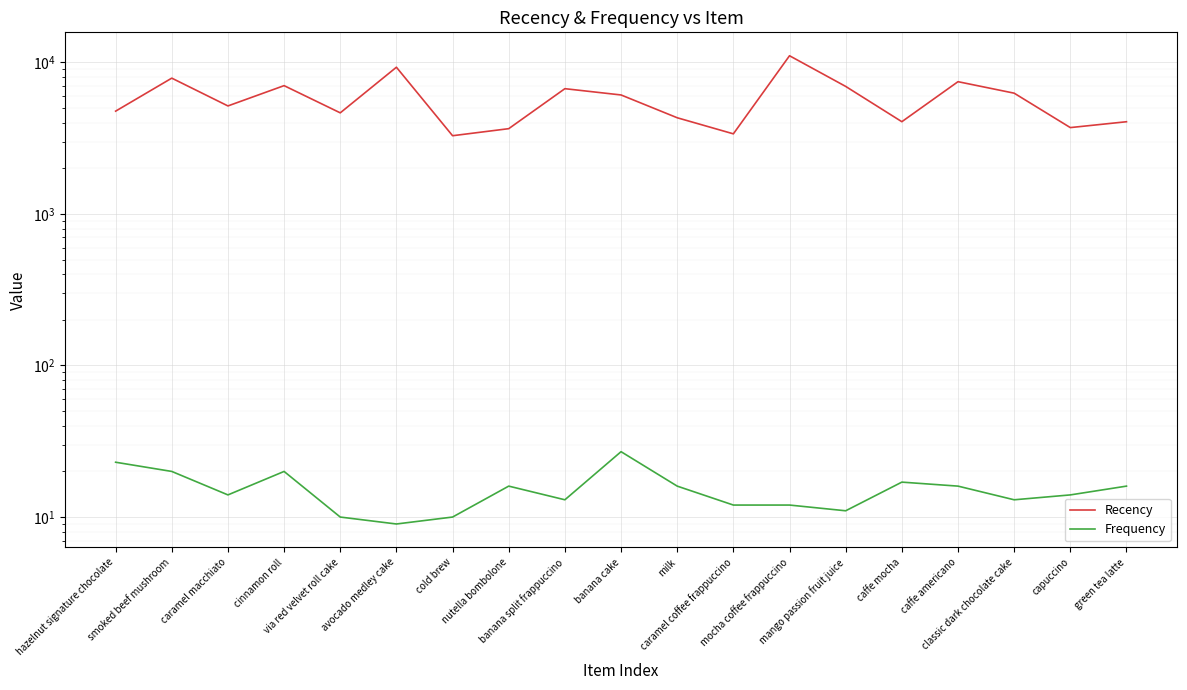

What is the approximate value of Recency at caffe americano?

7458.8